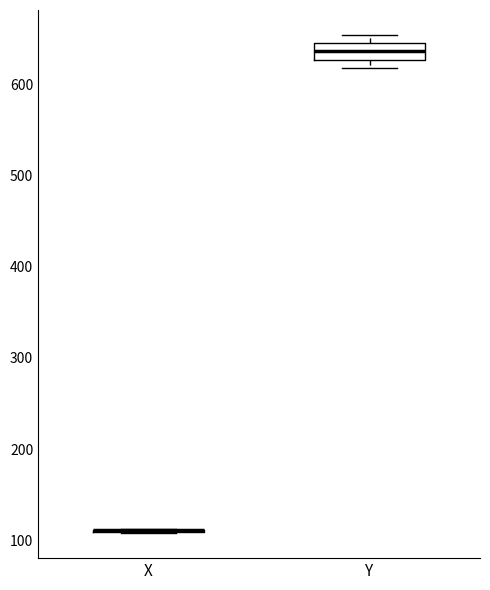

Reading left to right, read every box against the y-axis: the position of its median line, the range the box covers, and the ends of its whiskers. The values are not printed on the chart, so give them approximately, as read against the axis.

X: box collapsed to a line at 110, whiskers 110 to 110
Y: median 640, box 630 to 650, whiskers 620 to 650 (just above the box's upper edge)